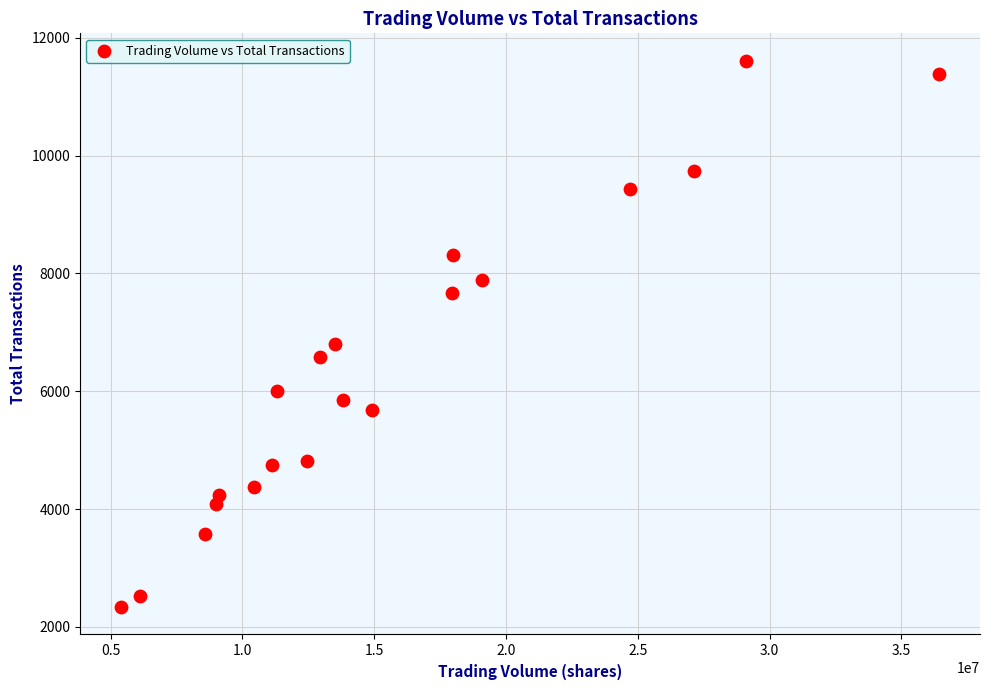

What Y value in the scatter plot is closest to 6974?

6809